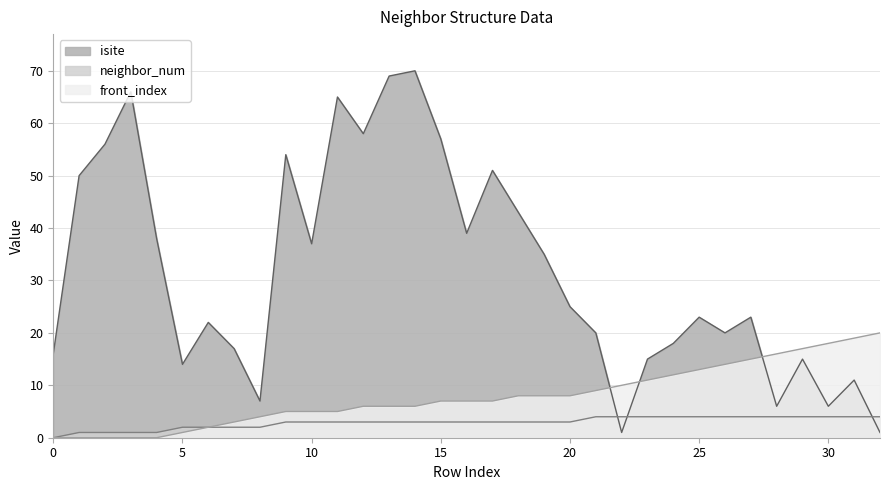

Where is neighbor_num nearest to the value 2?

5